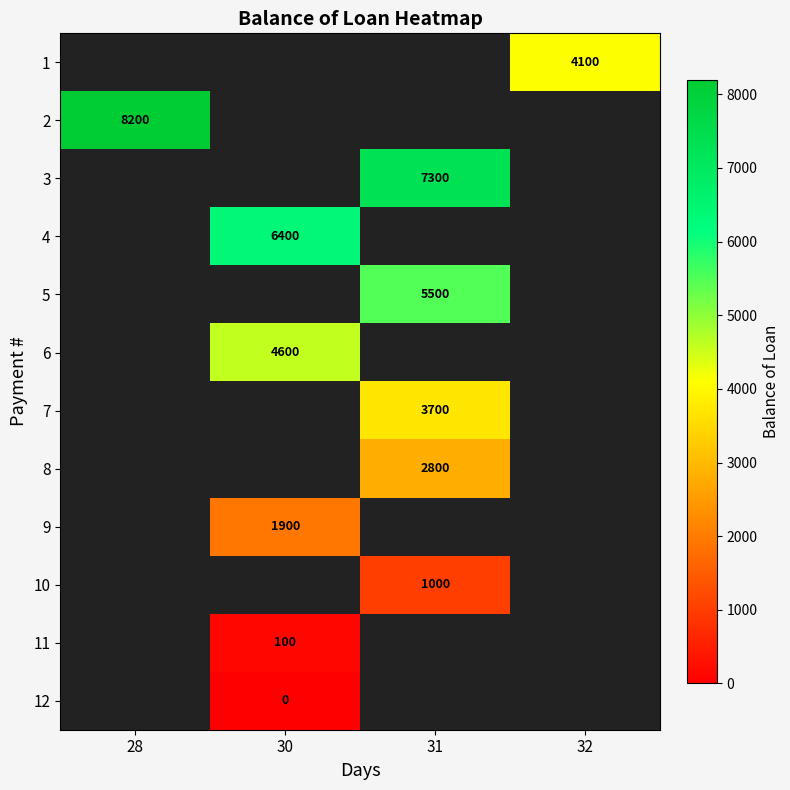

The value of 9 at 30 is 1900. True or false?

True